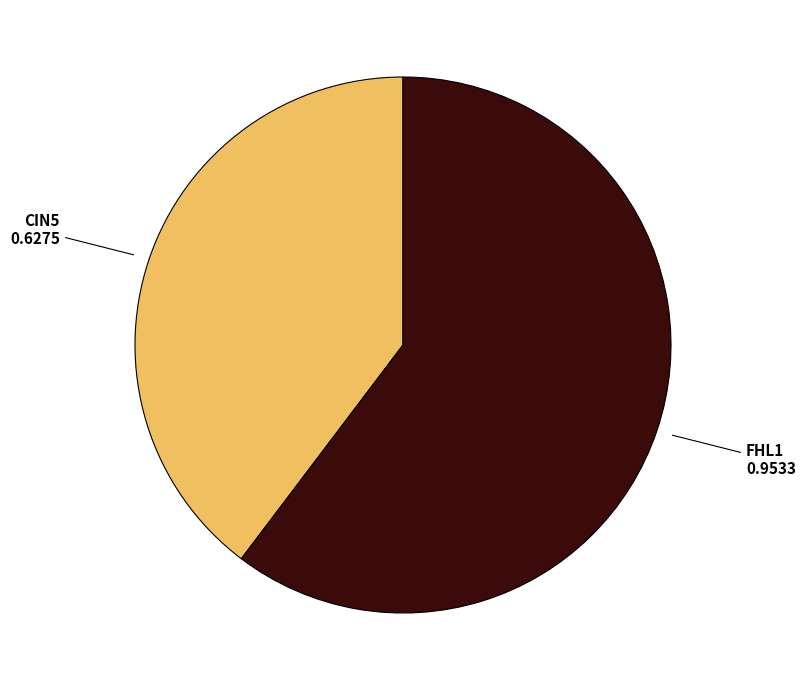

Rank the categories by value from lowest to highest.

CIN5, FHL1